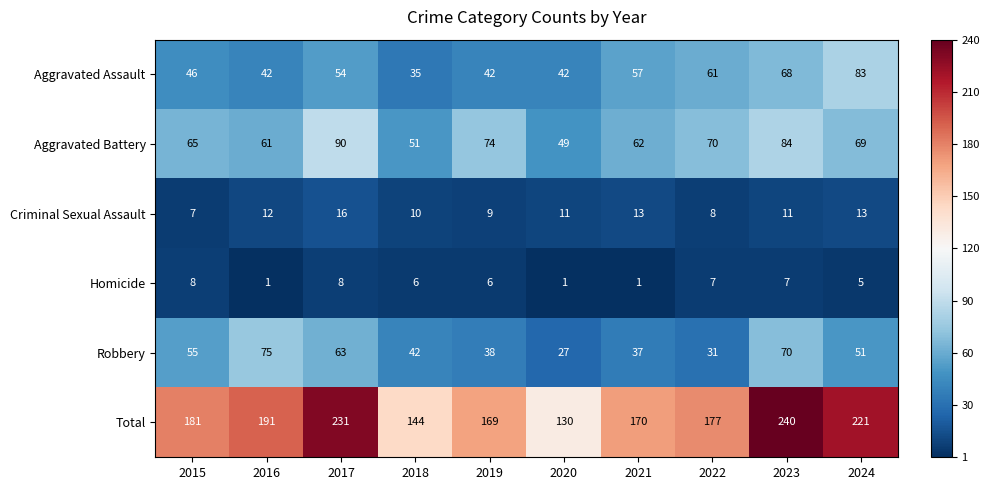

List the series in order of their peak value, highest first.

Total, Aggravated Battery, Aggravated Assault, Robbery, Criminal Sexual Assault, Homicide